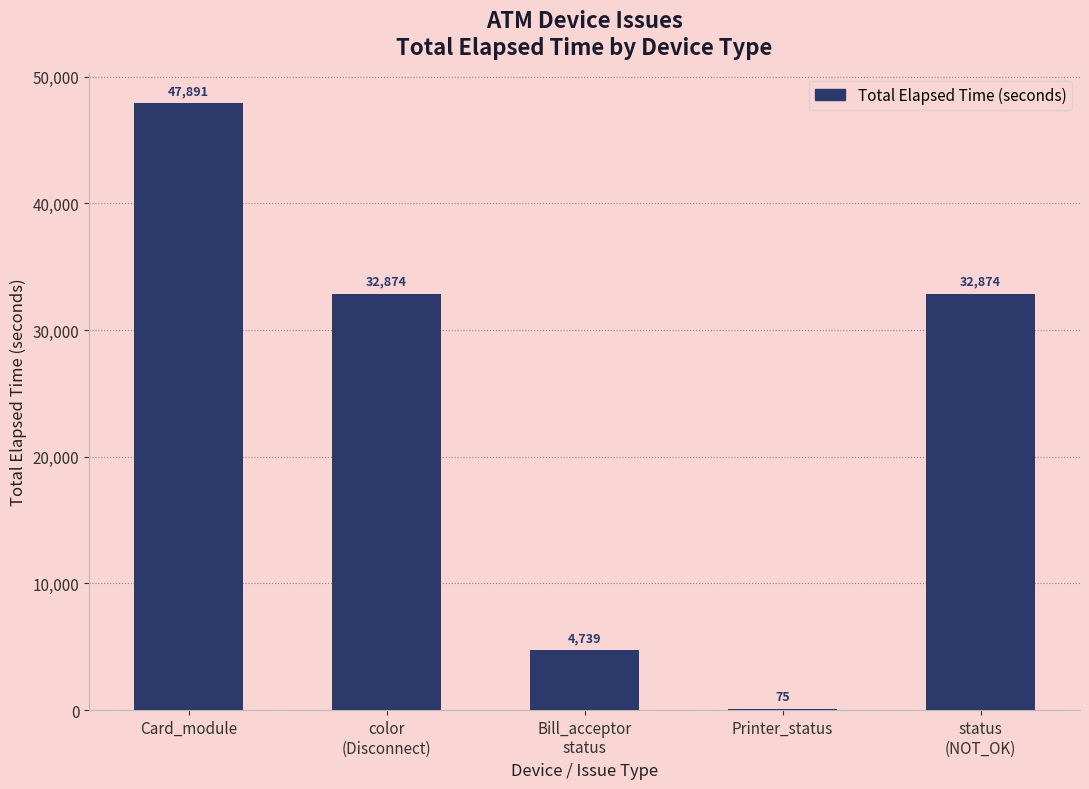

Is it true that the value at status
(NOT_OK) is 12729?

False